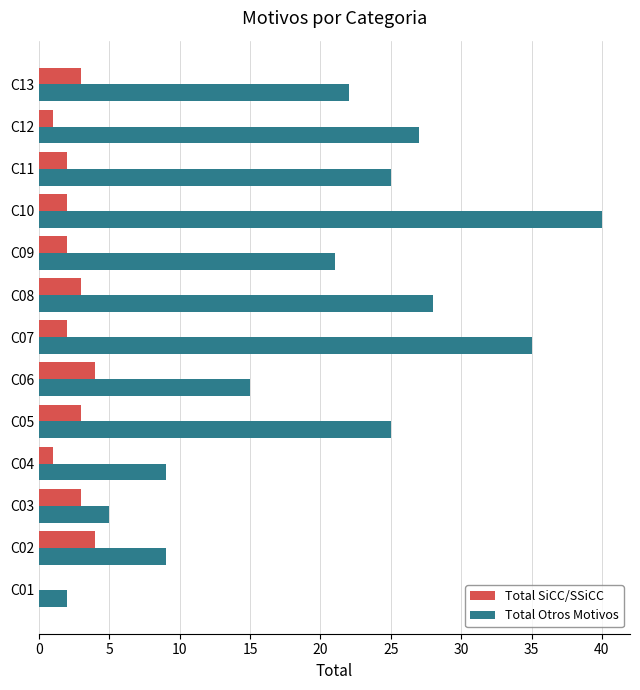

What is the sum of all Total SiCC/SSiCC values?

30